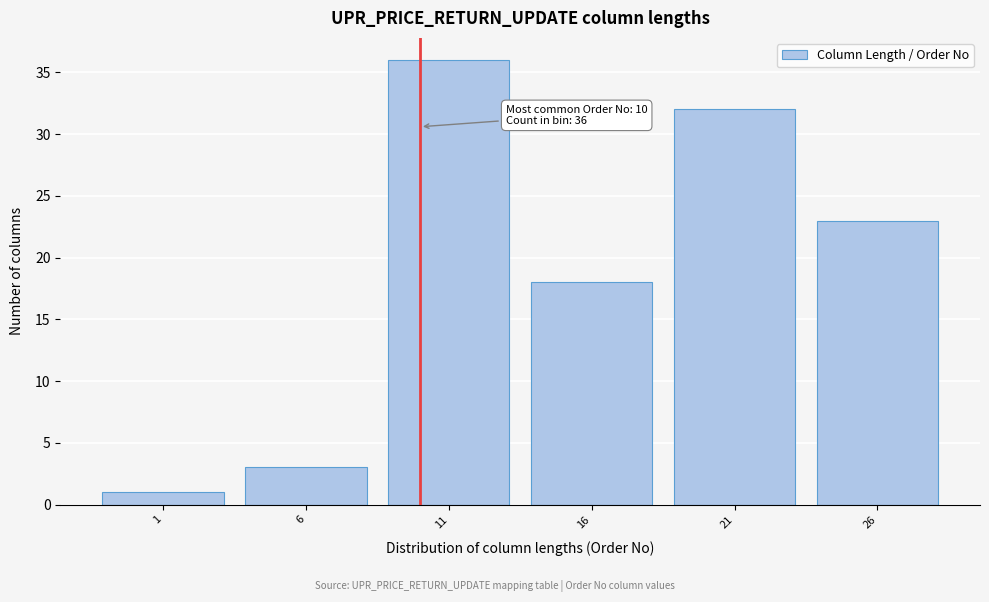

Over which range of the x-axis is the bar tallest?

8.5 to 13.5